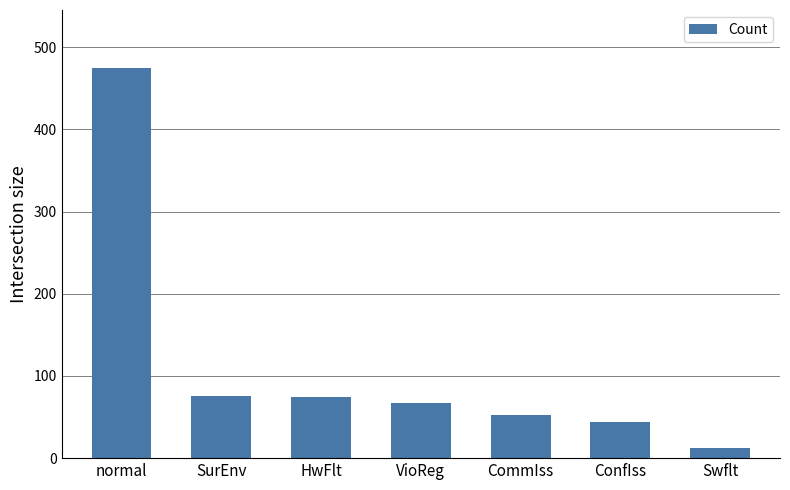

The chart shows a value of 131 at HwFlt. True or false?

False